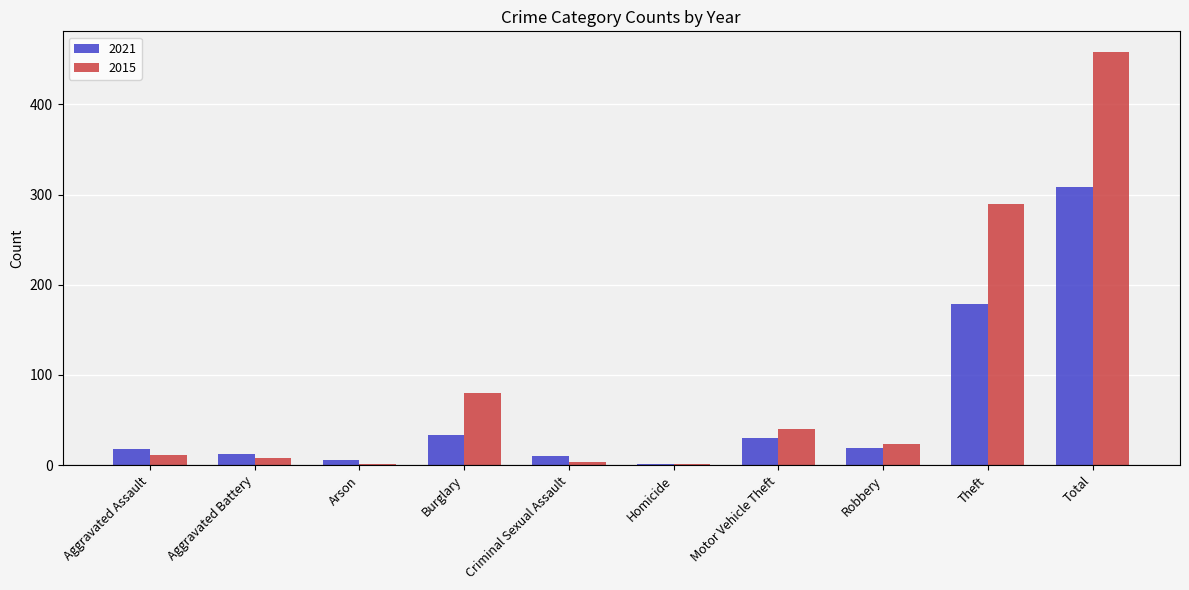

What is the approximate value of 2021 at Motor Vehicle Theft?

30